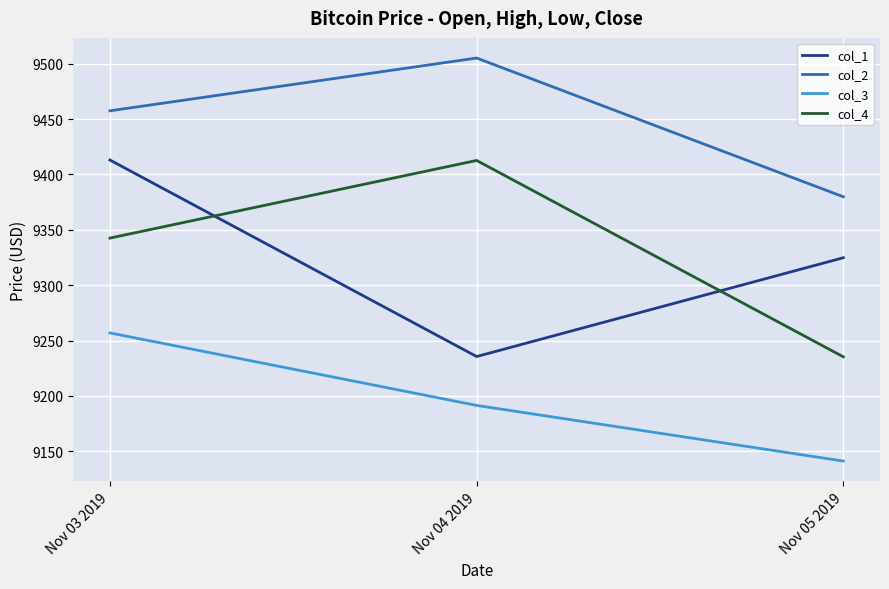

What position from the left is Nov 04 2019?

2